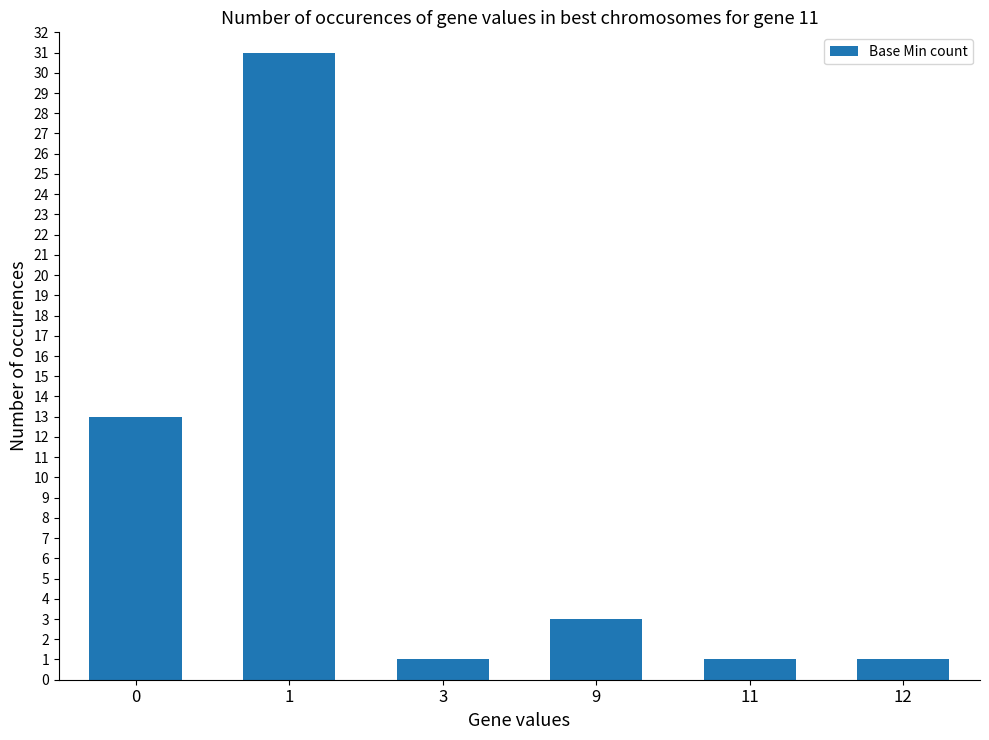

What is the change in value from 3 to 9?

+2